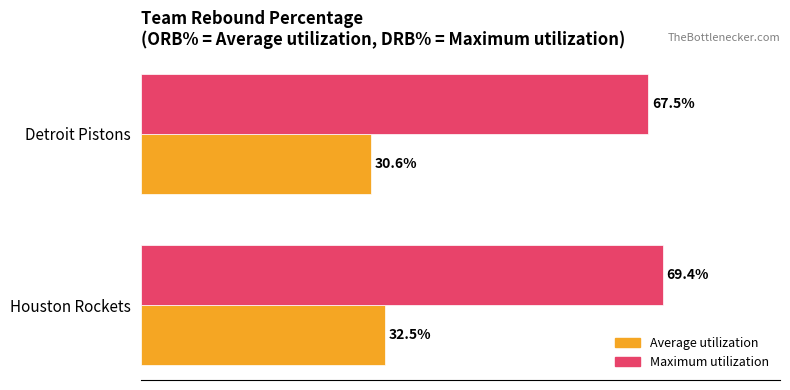

Which label corresponds to the largest value in the chart?

Houston Rockets